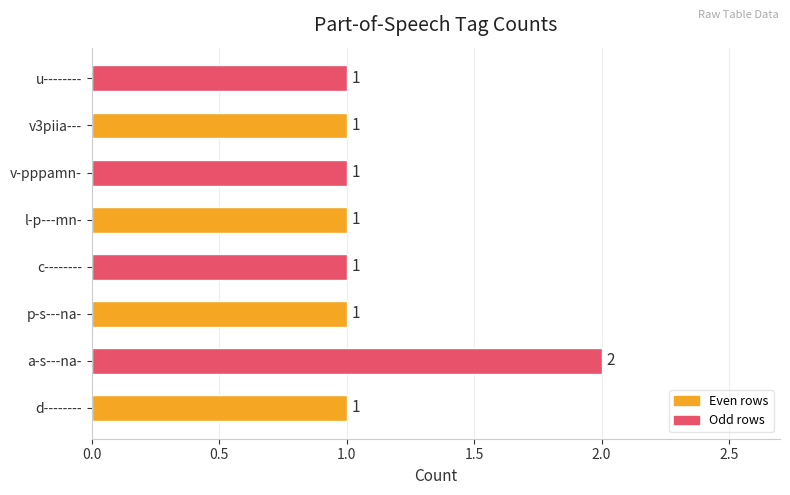

Is it true that the value at v3piia--- is 1?

True